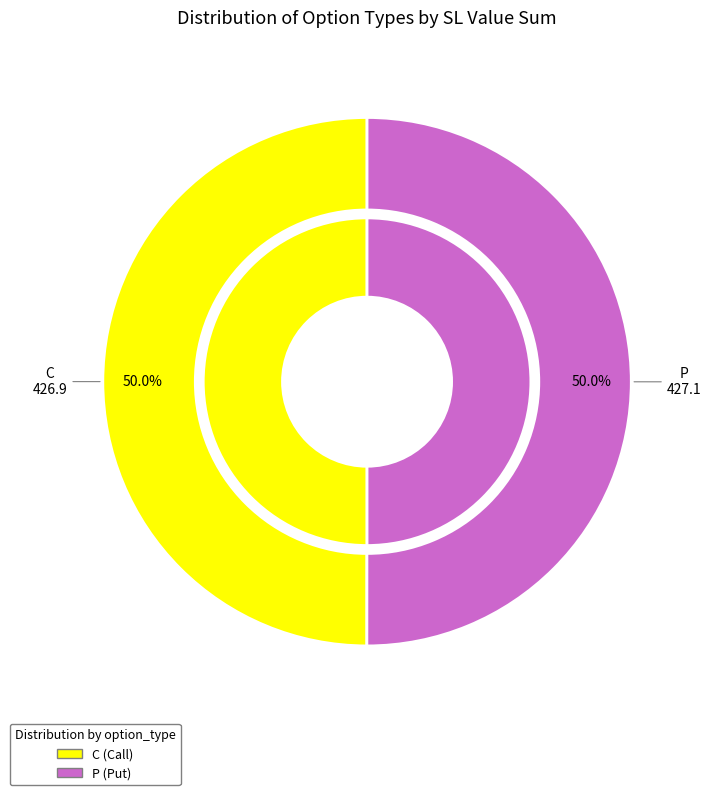

Combined, do 31 and 21 account for over 50%?

No